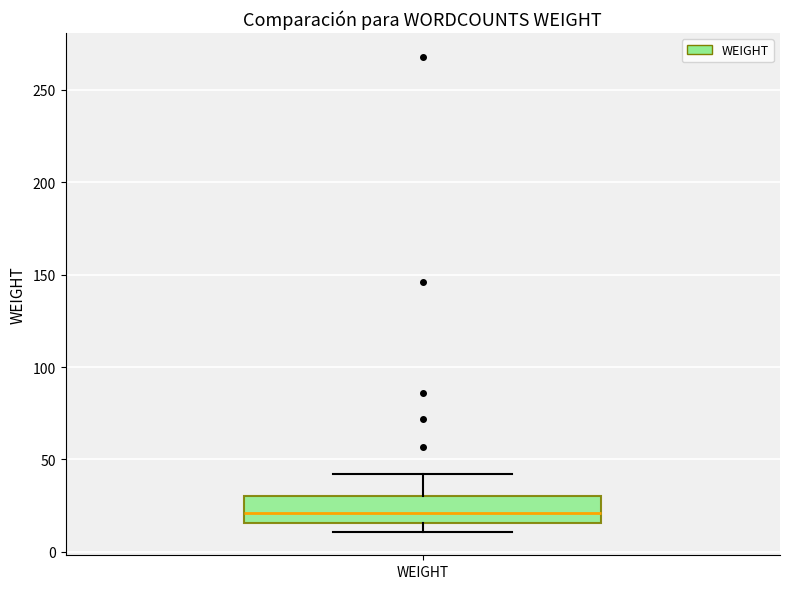

Transcribe this box plot: give where the median line is, the range the box spans, and where the two whiskers end, as read against the y-axis. The values are not printed on the chart, so give them approximately, as read against the axis.

median 20, box 15 to 30, whiskers 10 to 40